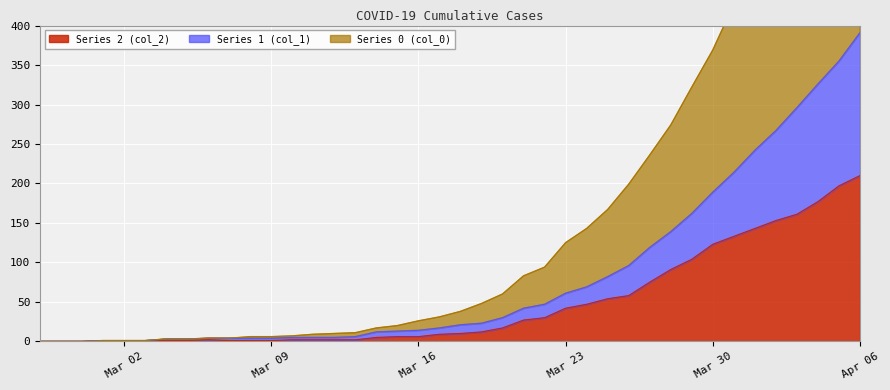

What is the difference between the maximum and minimum values in the col_1 series?

391